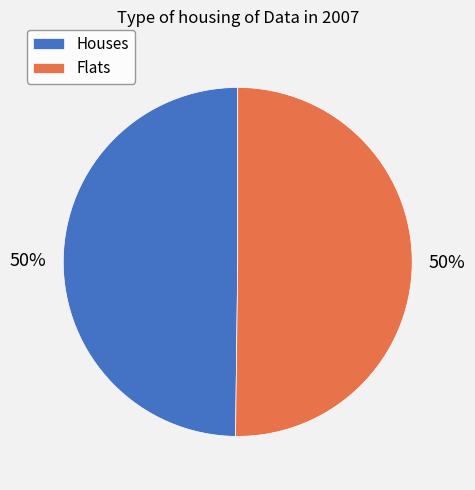

Combined, do Houses and Flats account for over 50%?

Yes